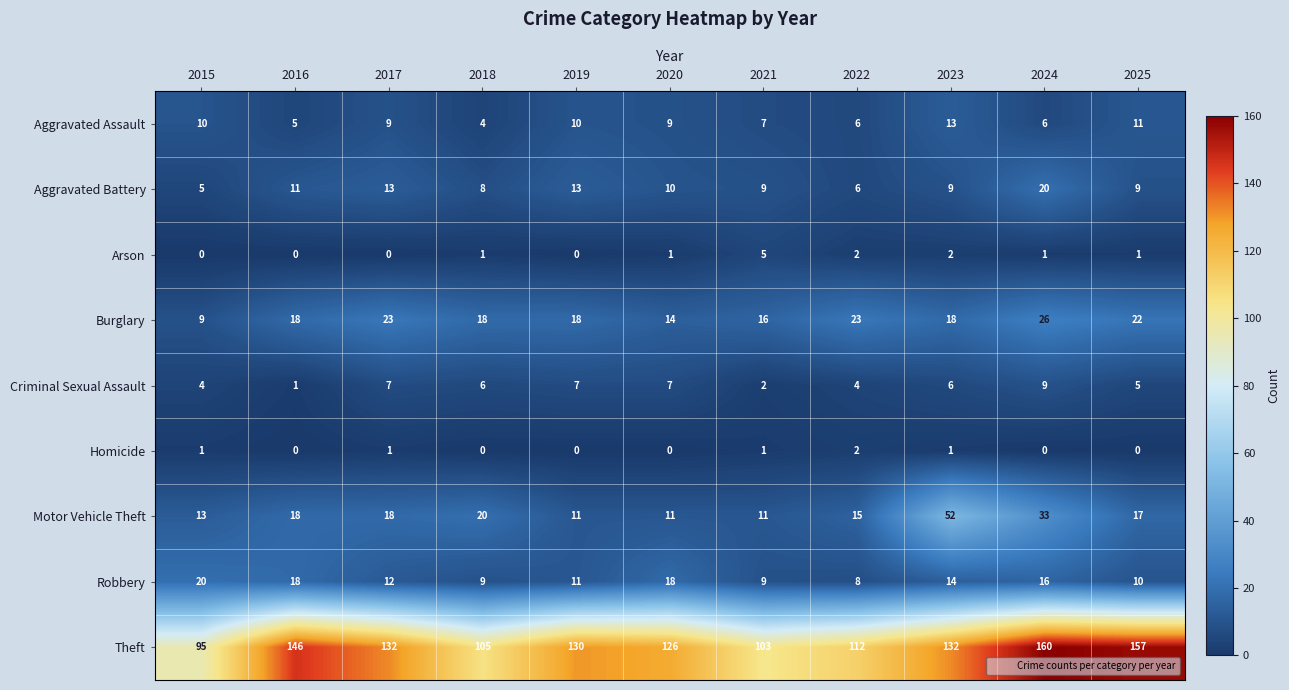

The value of Motor Vehicle Theft at 2021 is 17. True or false?

False